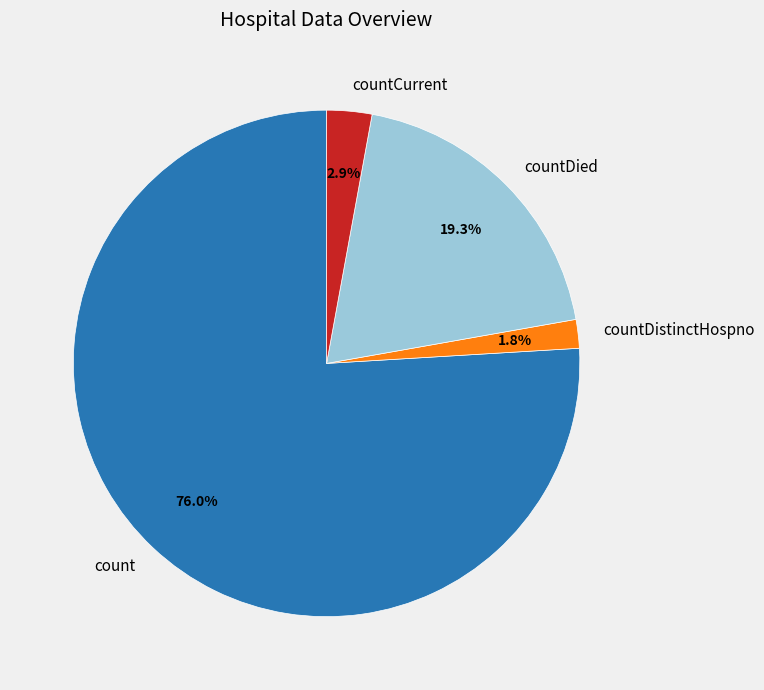

How much of the chart is everything except countCurrent?

97.1%